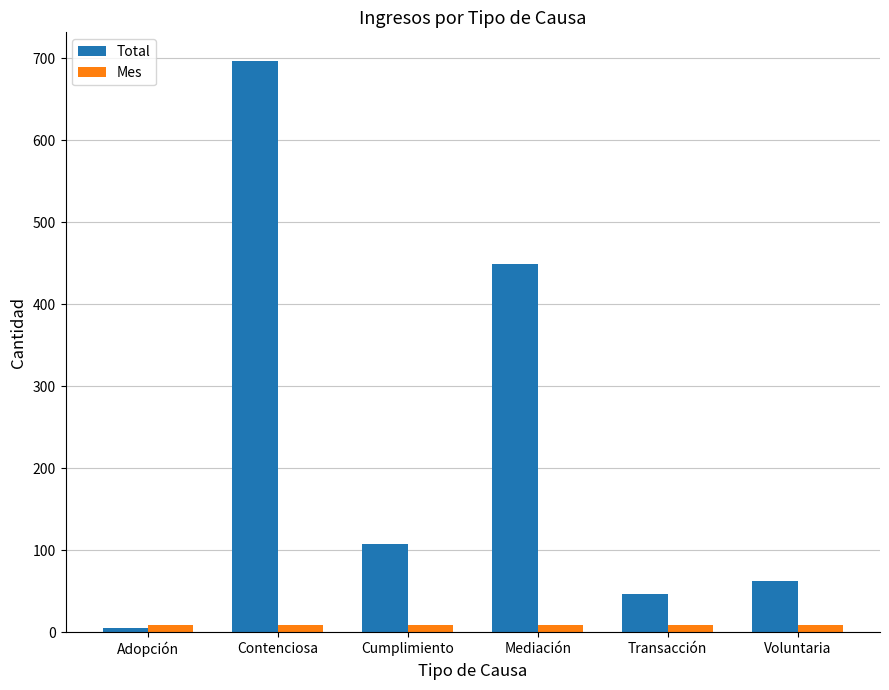

At which label is Total closest to 351?

Mediación